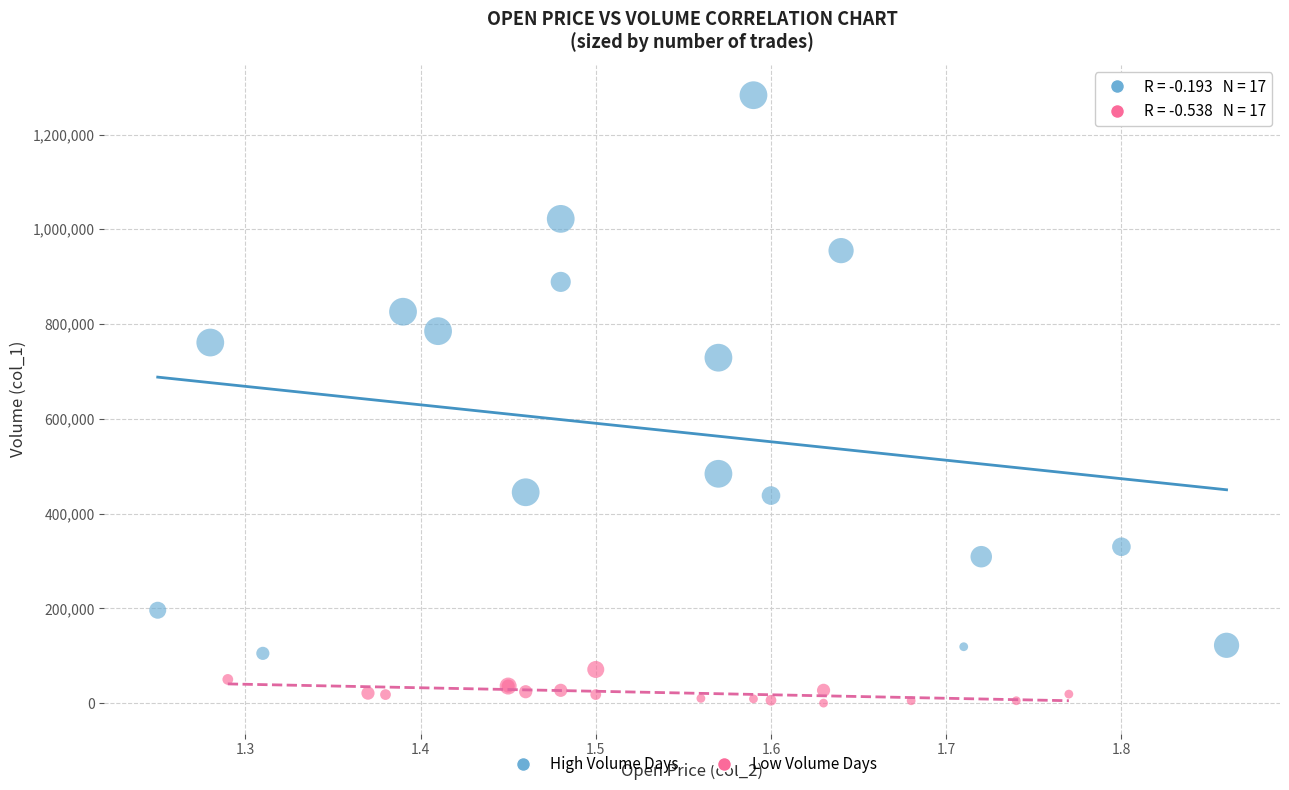

Which series contains the highest Y value?

High Volume Days